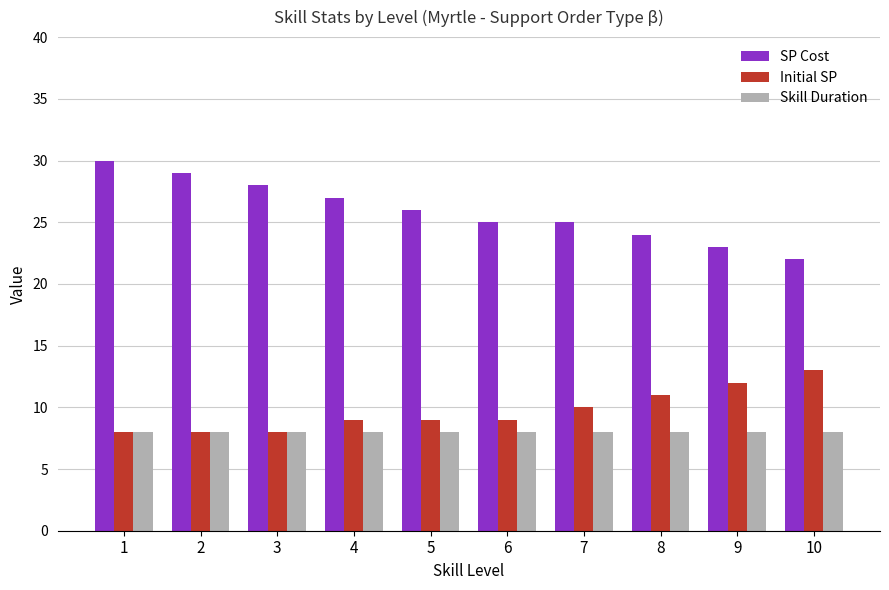

Reading right to left, extract all data points from this chart.

SP Cost: 22	23	24	25	25	26	27	28	29	30
Initial SP: 13	12	11	10	9	9	9	8	8	8
Skill Duration: 8	8	8	8	8	8	8	8	8	8